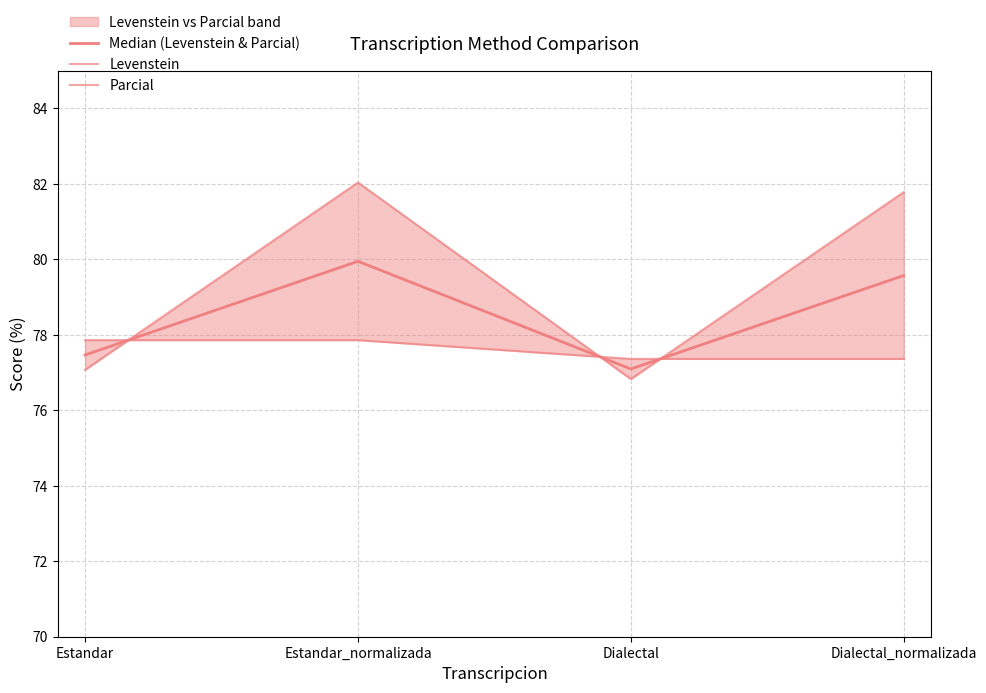

At which label does Median (Levenstein & Parcial) first exceed 79?

Estandar_normalizada